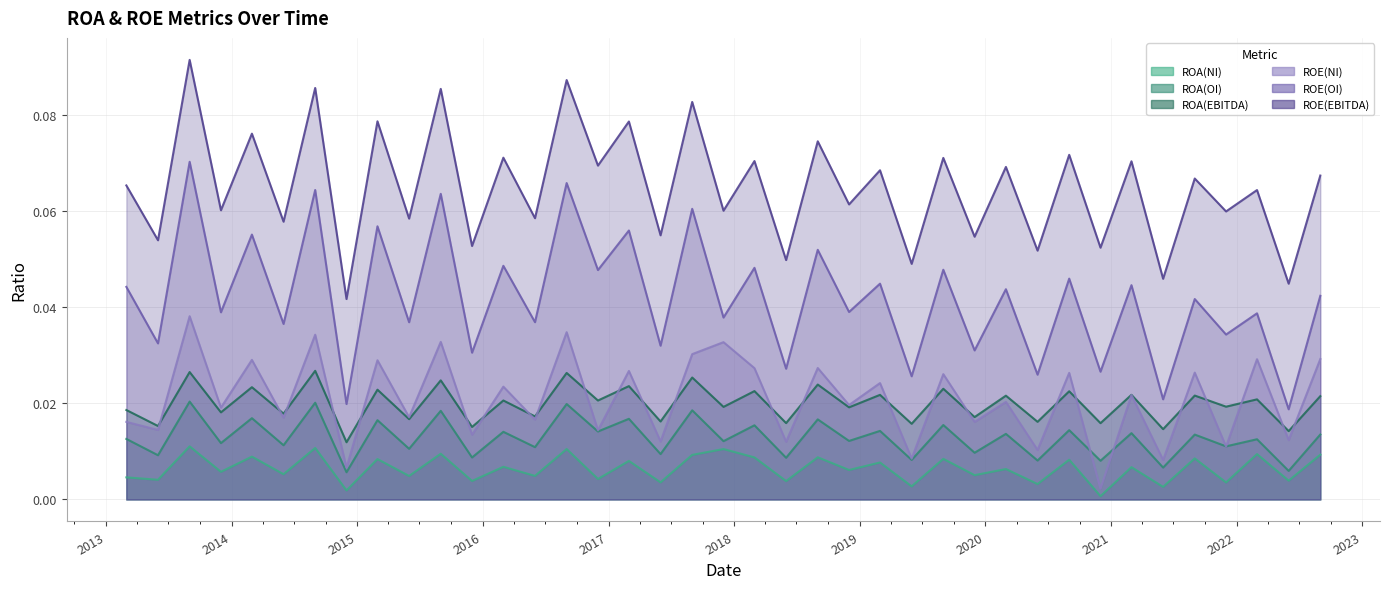

What is the spread (max minus min) of values at 2021-12-01?

0.1